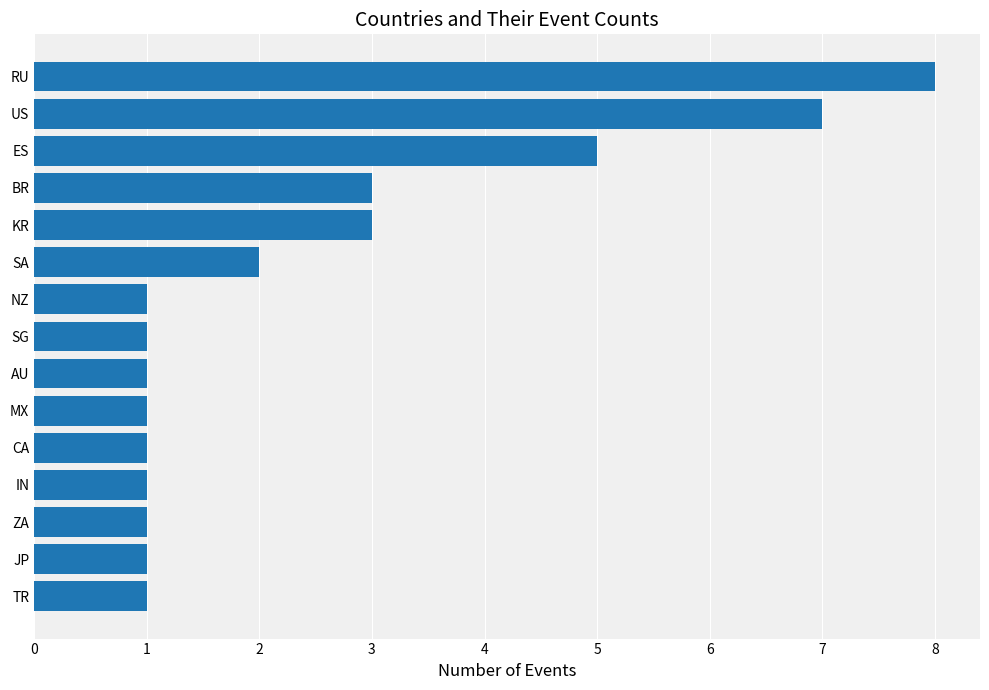

What is the change in value from SG to RU?

+7